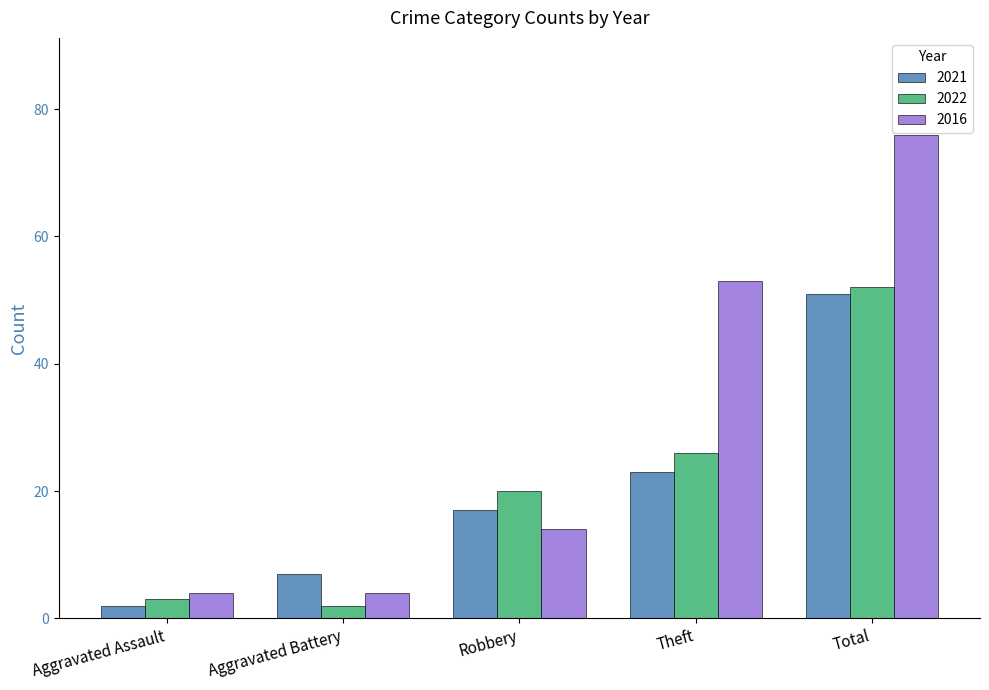

What are all the series names shown in the legend?

2021, 2022, 2016